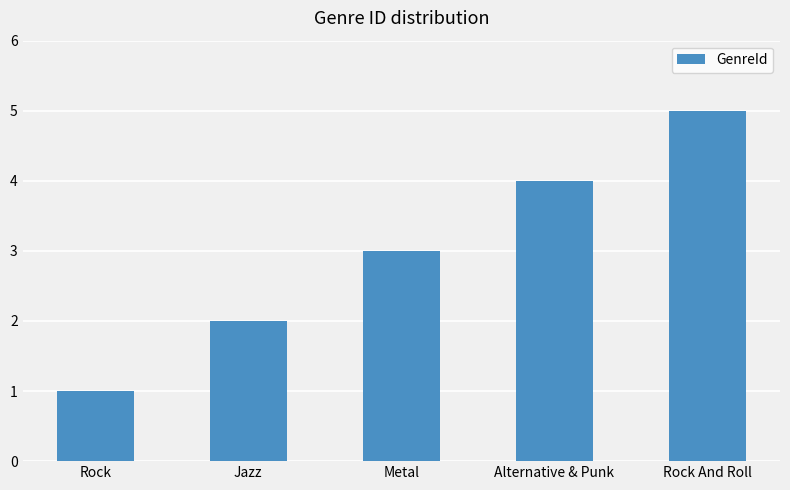

How many values are between 2 and 4?

3